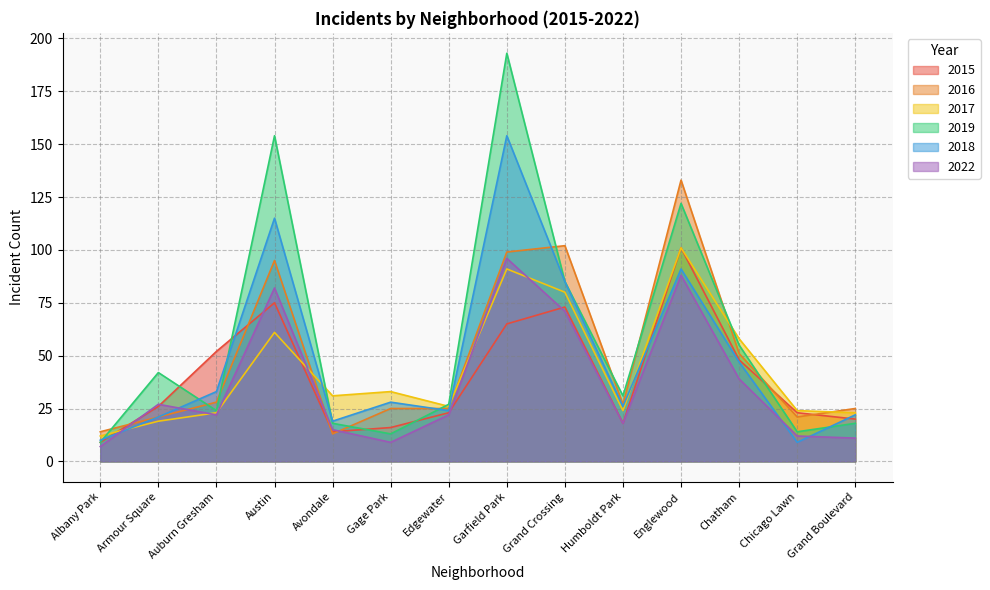

Reading left to right, list all the values displayed in this chart.

2015: 9	26	52	75	14	16	23	65	73	18	101	48	23	20
2016: 14	21	28	95	13	25	25	99	102	27	133	51	21	25
2017: 12	19	23	61	31	33	26	91	80	24	101	58	24	23
2019: 9	42	24	154	18	13	27	193	85	31	122	55	14	18
2018: 10	21	33	115	19	28	24	154	85	26	91	47	9	22
2022: 7	27	22	82	15	9	22	96	71	18	88	39	12	11